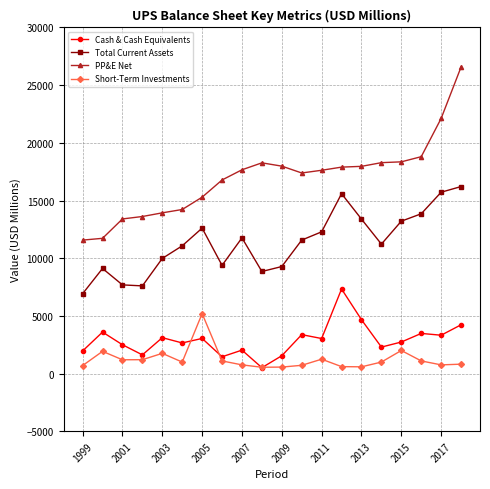

List the series in order of their peak value, lowest first.

Short-Term Investments, Cash & Cash Equivalents, Total Current Assets, PP&E Net